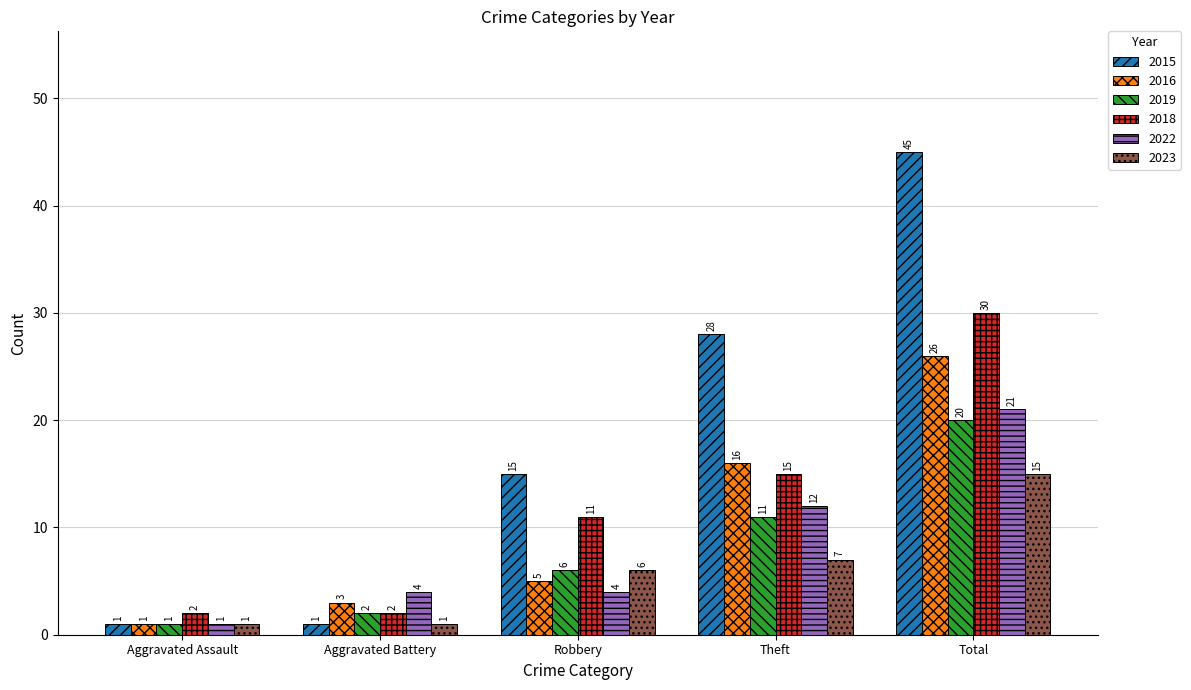

Which category has the highest value in the 2016 series?

Total